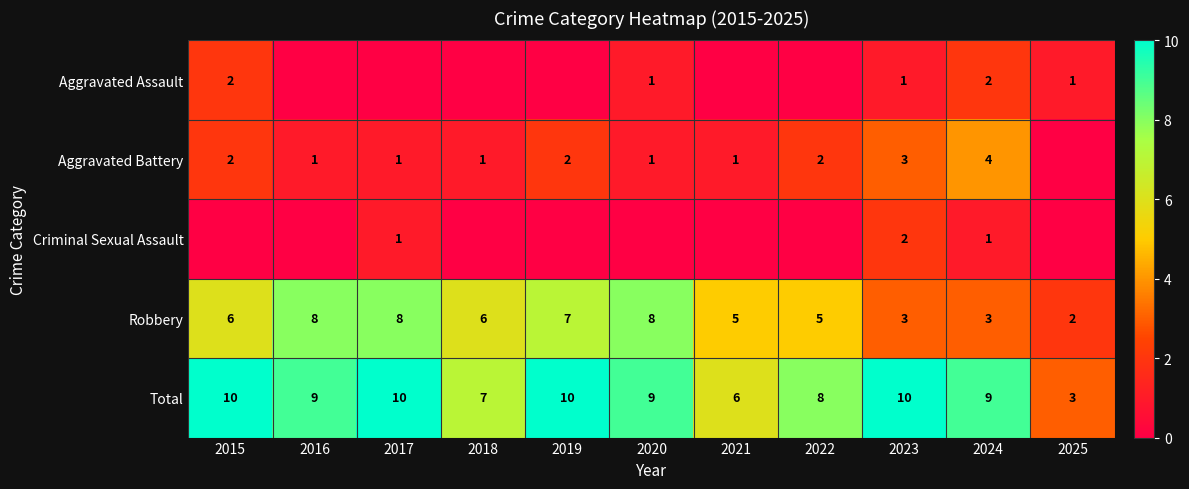

What is the minimum value for Robbery?

2